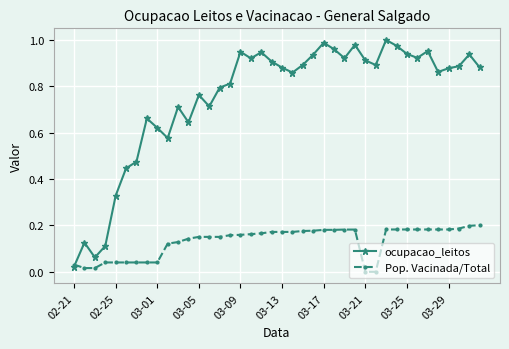

Which series has the widest spread of values?

ocupacao_leitos